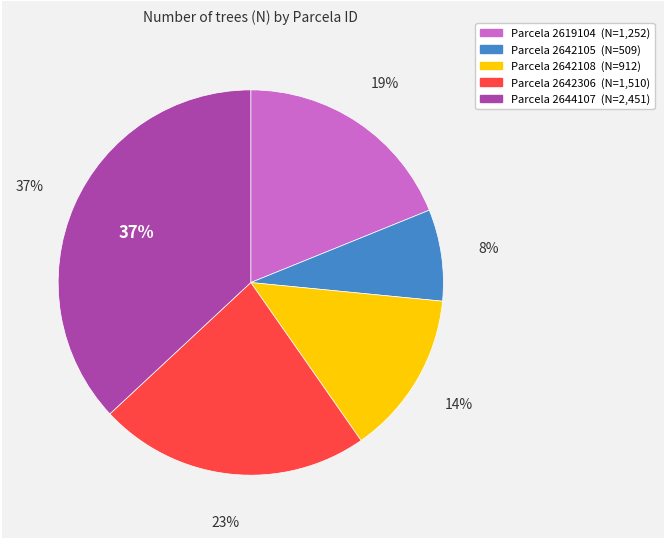

Does 2642108 account for over 50% of the chart?

No